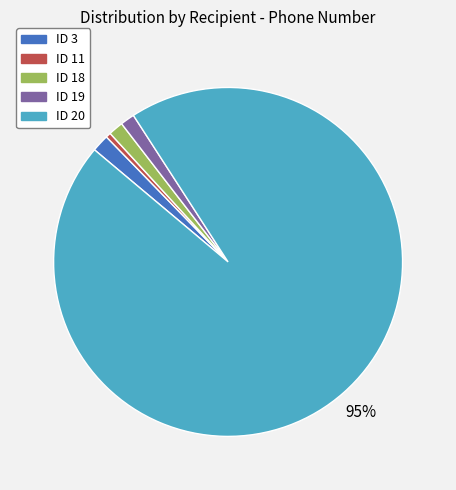

To the nearest percent, what is the difference between the ID 20 and ID 3 slice percentages?

94%